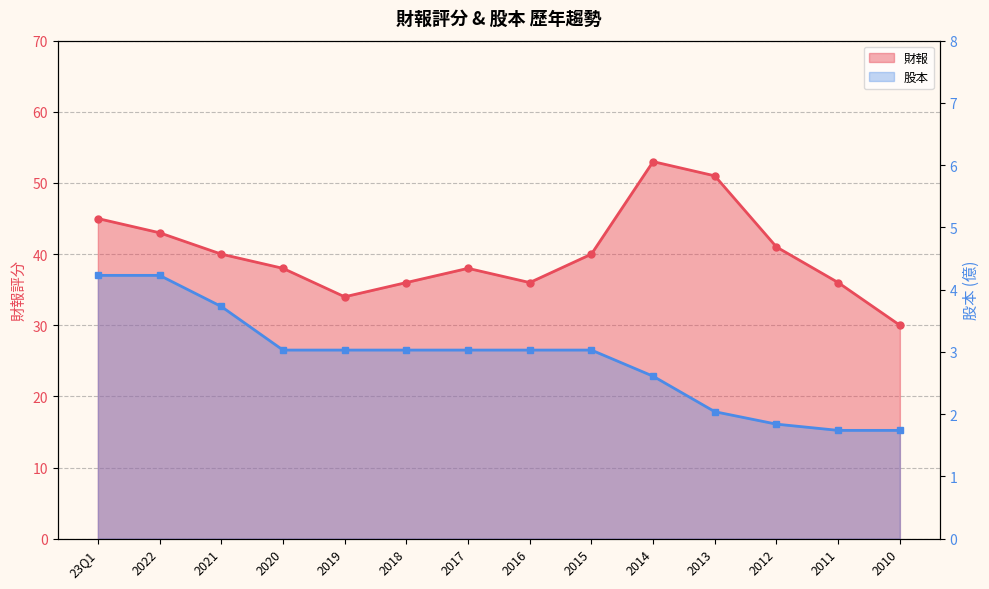

At how many categories does at least one series exceed 25?

14